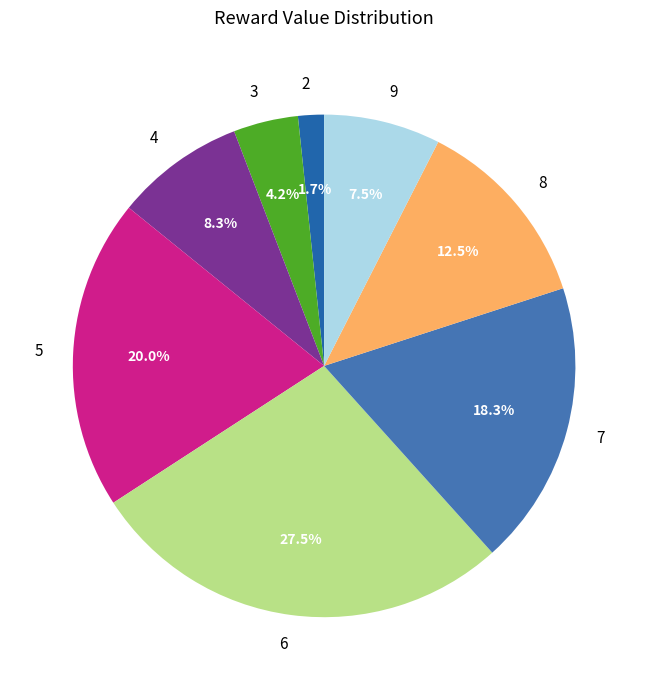

Does any single category account for the majority?

No